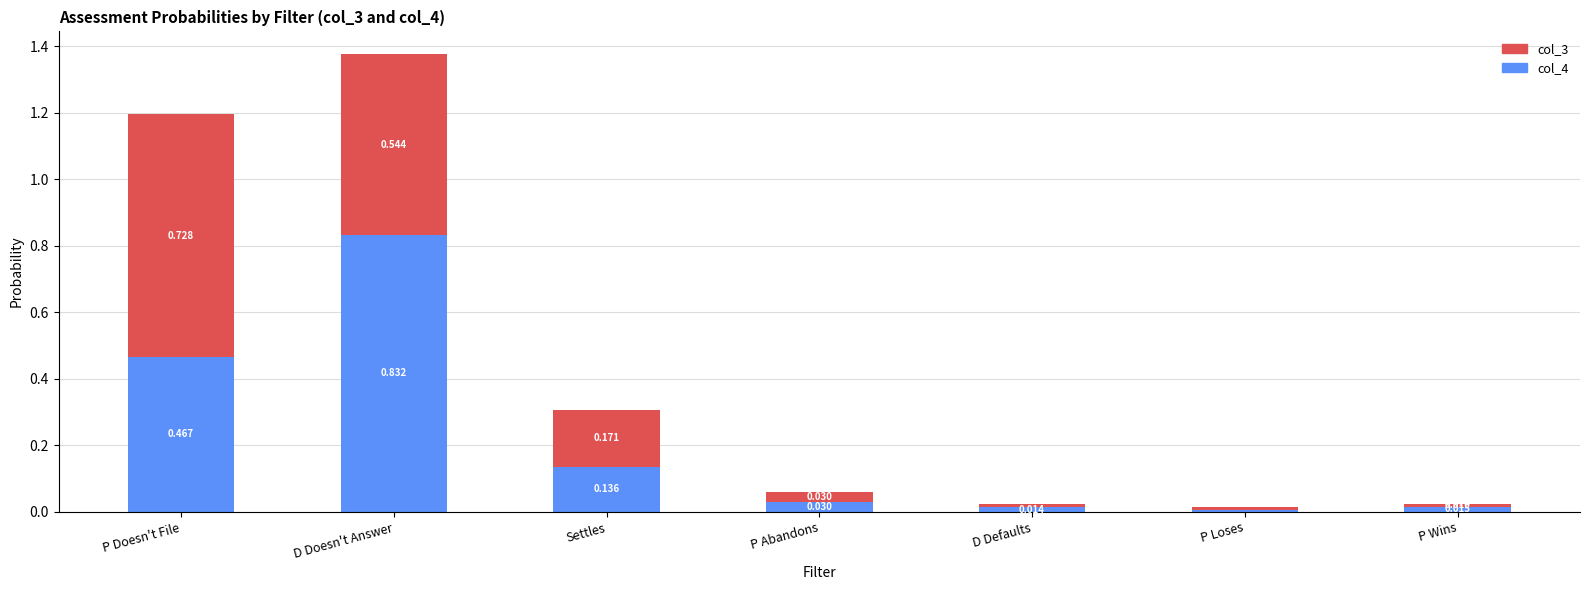

At which category is the sum across all series the highest?

D Doesn't Answer